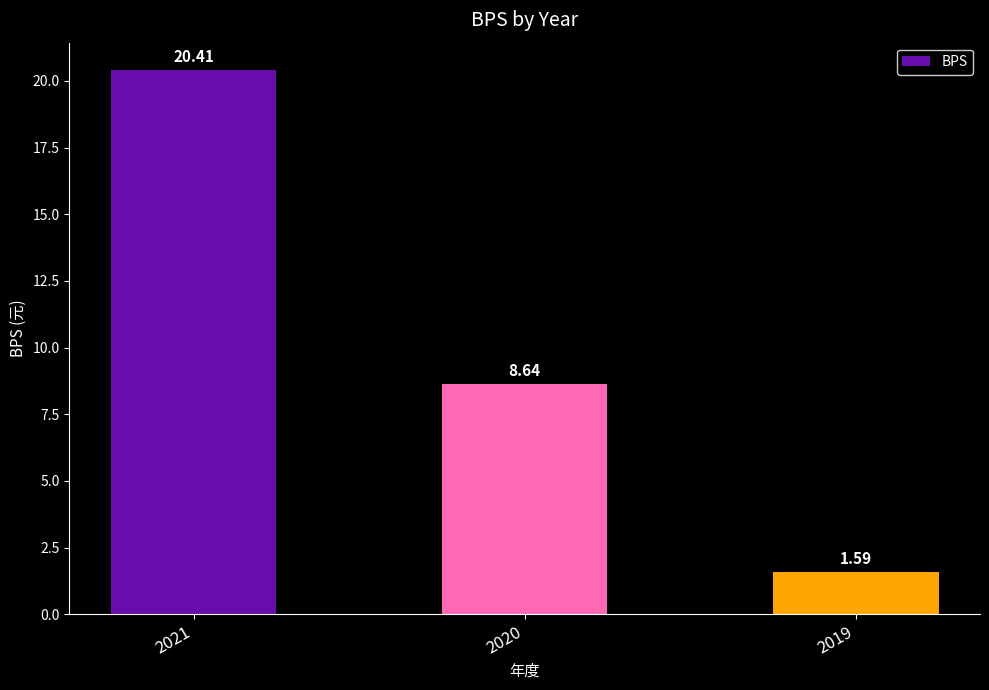

The chart shows a value of 20.4 at 2021. True or false?

True